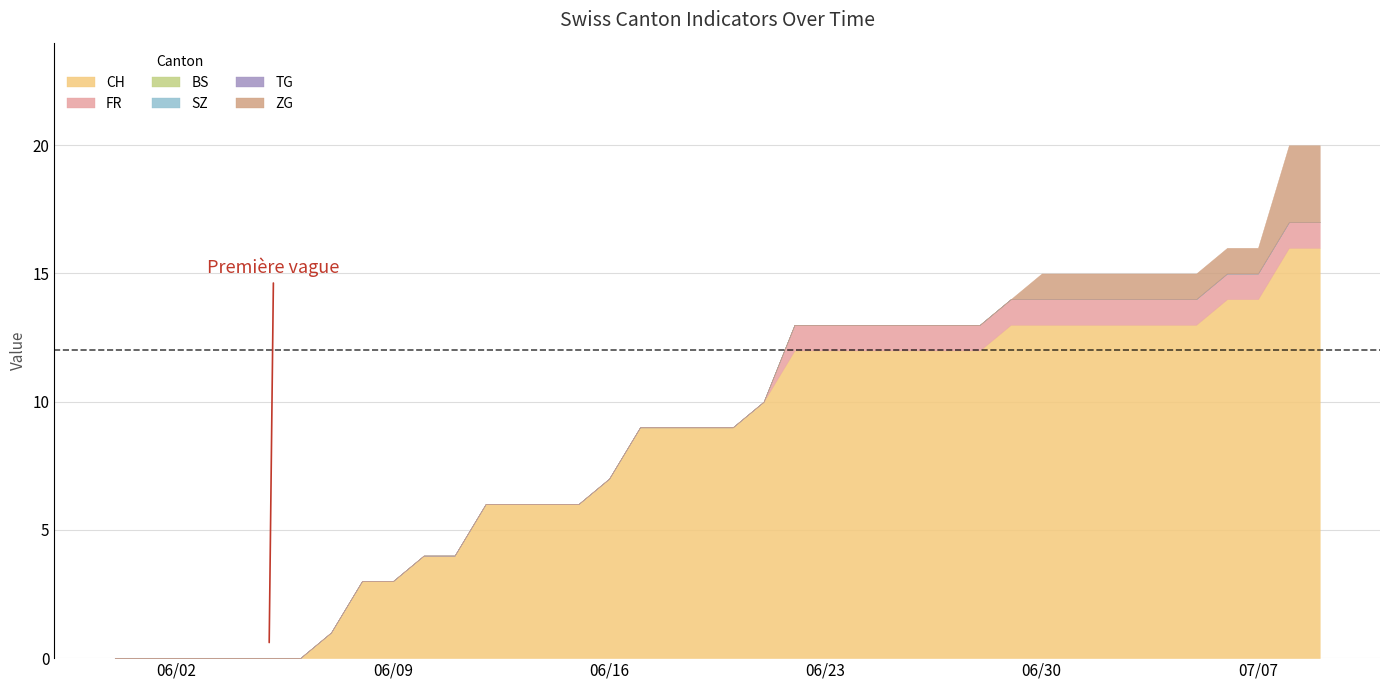

How many lines are shown in the chart?

6